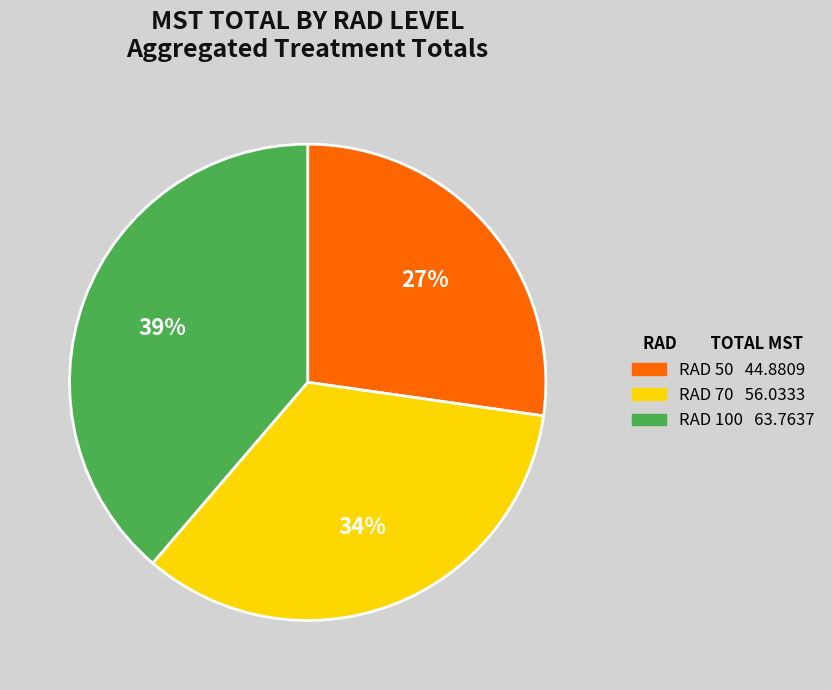

To the nearest percent, what portion does RAD 100 represent?

39%